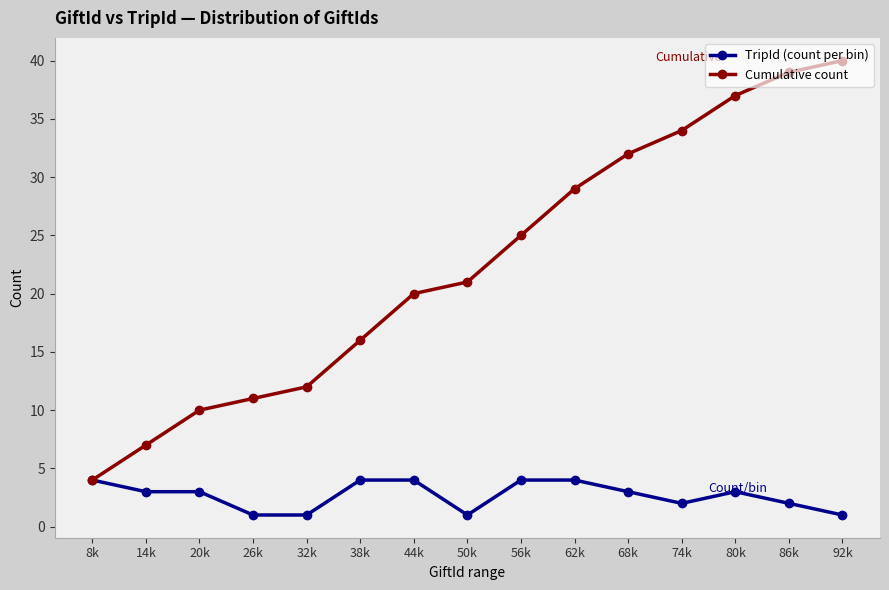

List the series in order of their overall mean, highest first.

Cumulative count, TripId (count per bin)